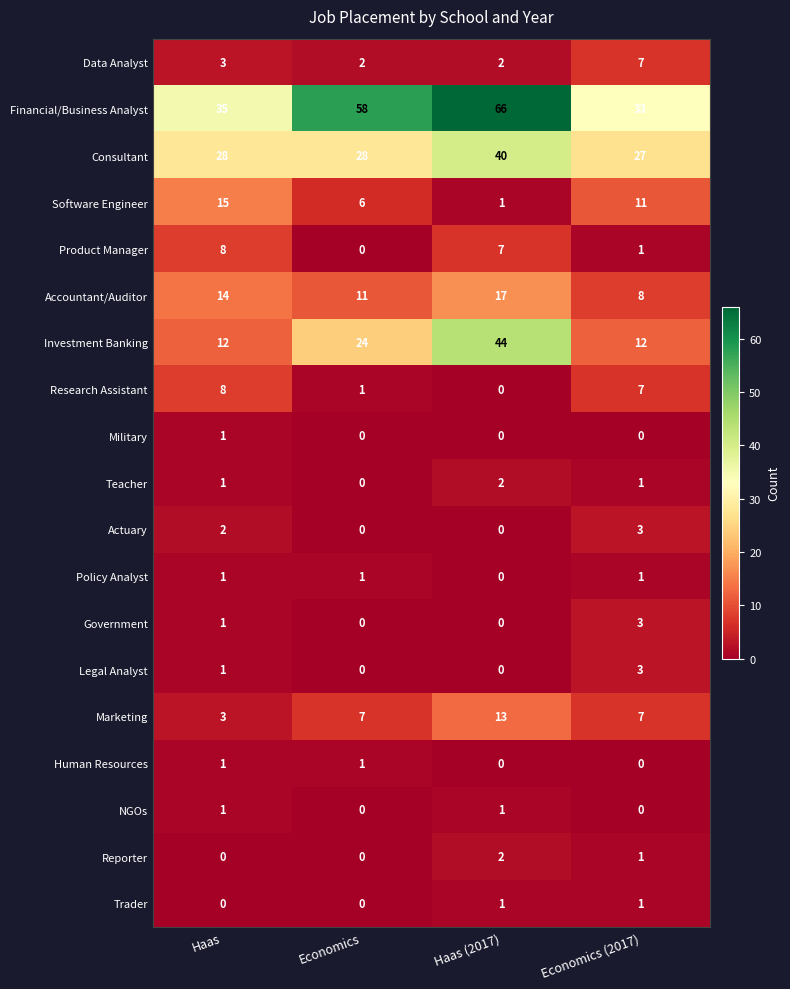

At which label does Research Assistant first exceed 7?

Haas